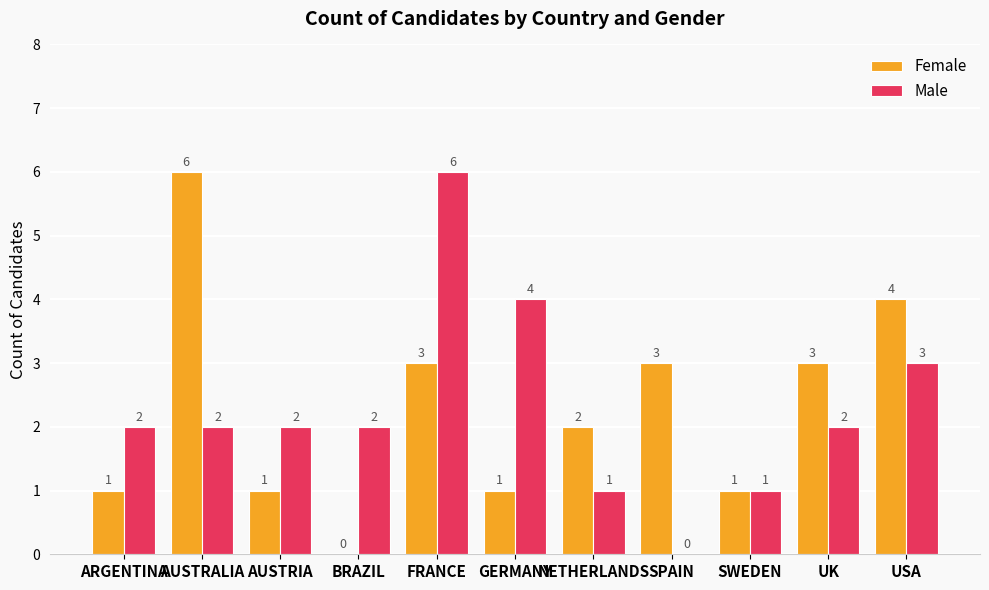

Is the value of Female at SPAIN greater than the value of Male at FRANCE?

No